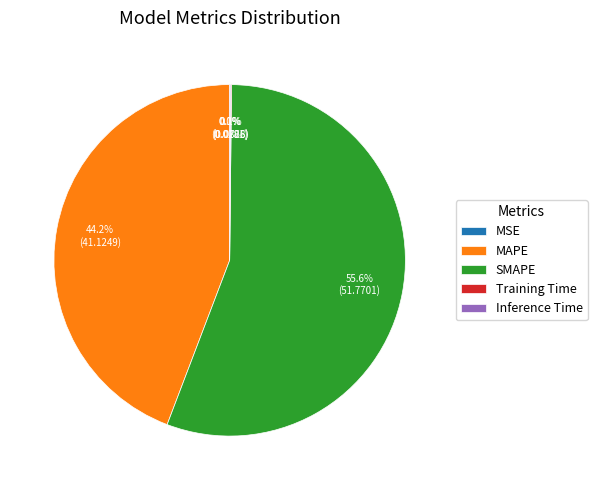

Is it true that SMAPE is 67% of the pie?

False